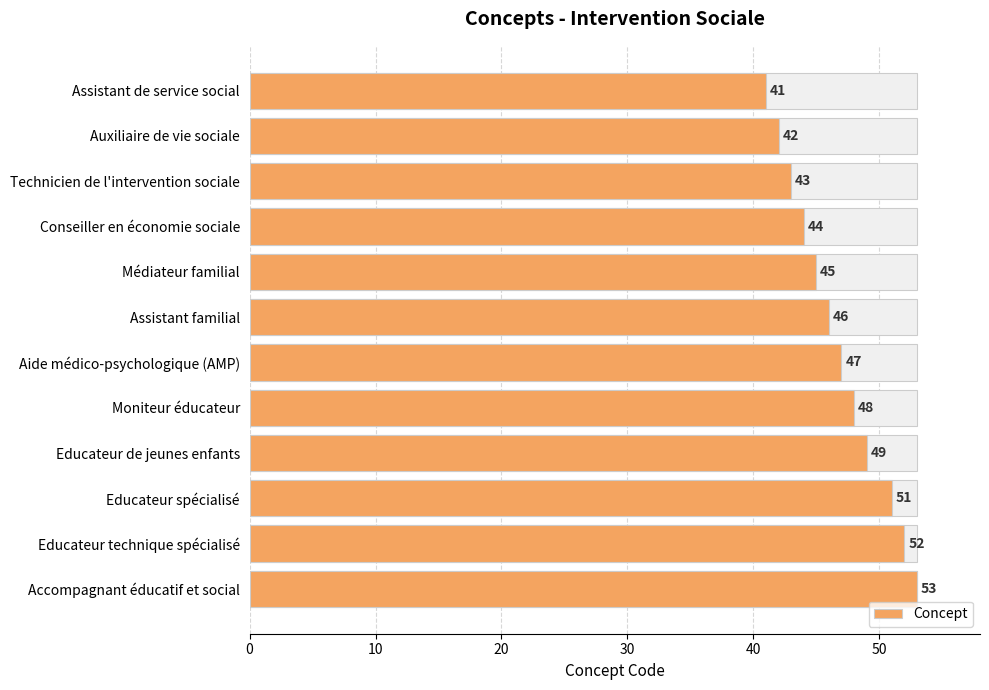

What is the greatest value displayed?

53